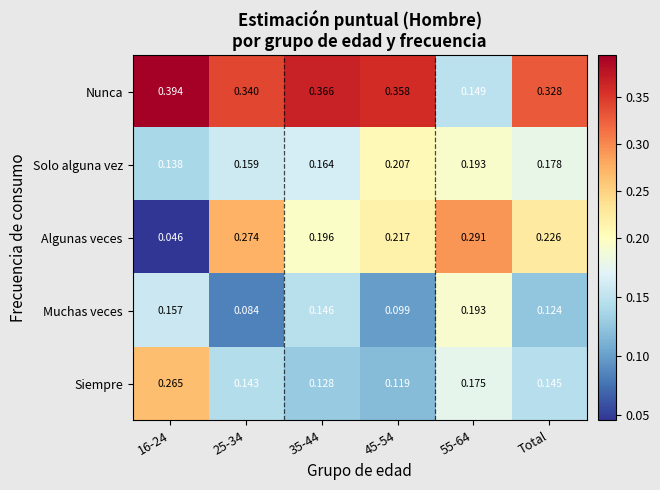

Which series changed the most between 16-24 and 35-44?

Algunas veces